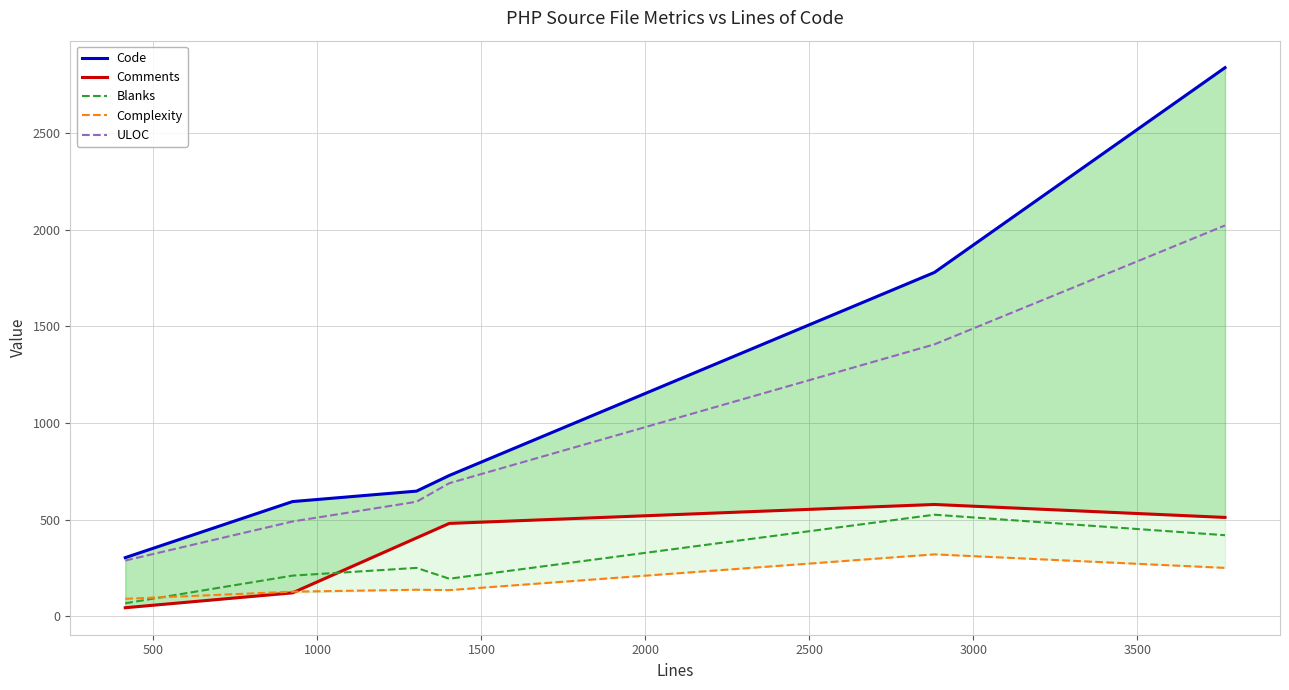

How many lines are shown in the chart?

5